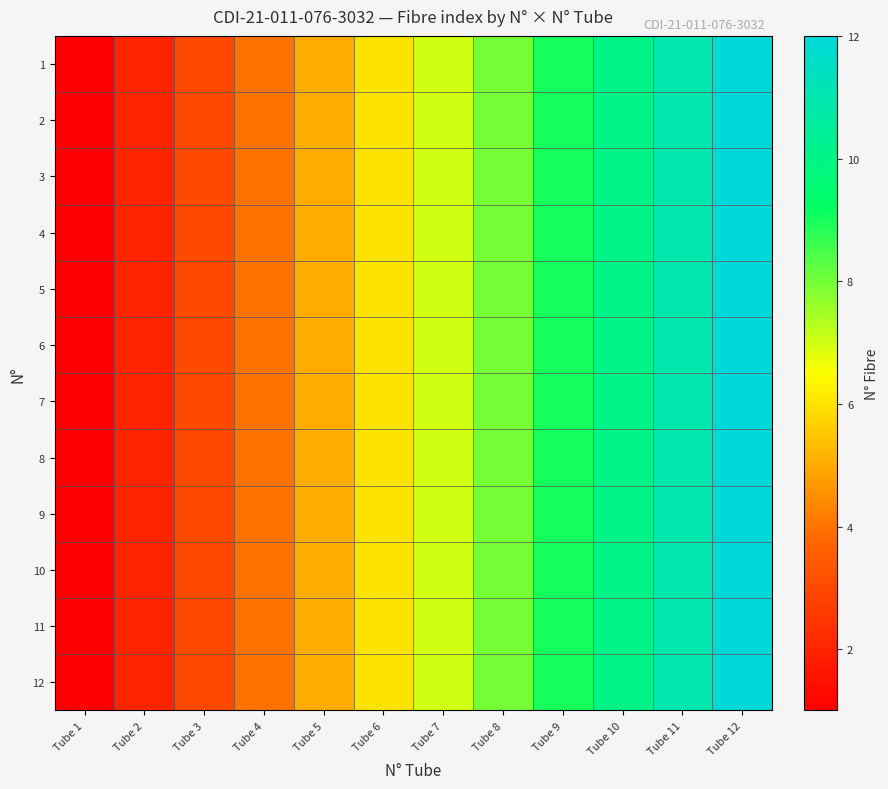

Reading right to left, list all the values displayed in this chart.

1: Tube 12=12	Tube 11=11	Tube 10=10	Tube 9=9	Tube 8=8	Tube 7=7	Tube 6=6	Tube 5=5	Tube 4=4	Tube 3=3	Tube 2=2	Tube 1=1
2: Tube 12=12	Tube 11=11	Tube 10=10	Tube 9=9	Tube 8=8	Tube 7=7	Tube 6=6	Tube 5=5	Tube 4=4	Tube 3=3	Tube 2=2	Tube 1=1
3: Tube 12=12	Tube 11=11	Tube 10=10	Tube 9=9	Tube 8=8	Tube 7=7	Tube 6=6	Tube 5=5	Tube 4=4	Tube 3=3	Tube 2=2	Tube 1=1
4: Tube 12=12	Tube 11=11	Tube 10=10	Tube 9=9	Tube 8=8	Tube 7=7	Tube 6=6	Tube 5=5	Tube 4=4	Tube 3=3	Tube 2=2	Tube 1=1
5: Tube 12=12	Tube 11=11	Tube 10=10	Tube 9=9	Tube 8=8	Tube 7=7	Tube 6=6	Tube 5=5	Tube 4=4	Tube 3=3	Tube 2=2	Tube 1=1
6: Tube 12=12	Tube 11=11	Tube 10=10	Tube 9=9	Tube 8=8	Tube 7=7	Tube 6=6	Tube 5=5	Tube 4=4	Tube 3=3	Tube 2=2	Tube 1=1
7: Tube 12=12	Tube 11=11	Tube 10=10	Tube 9=9	Tube 8=8	Tube 7=7	Tube 6=6	Tube 5=5	Tube 4=4	Tube 3=3	Tube 2=2	Tube 1=1
8: Tube 12=12	Tube 11=11	Tube 10=10	Tube 9=9	Tube 8=8	Tube 7=7	Tube 6=6	Tube 5=5	Tube 4=4	Tube 3=3	Tube 2=2	Tube 1=1
9: Tube 12=12	Tube 11=11	Tube 10=10	Tube 9=9	Tube 8=8	Tube 7=7	Tube 6=6	Tube 5=5	Tube 4=4	Tube 3=3	Tube 2=2	Tube 1=1
10: Tube 12=12	Tube 11=11	Tube 10=10	Tube 9=9	Tube 8=8	Tube 7=7	Tube 6=6	Tube 5=5	Tube 4=4	Tube 3=3	Tube 2=2	Tube 1=1
11: Tube 12=12	Tube 11=11	Tube 10=10	Tube 9=9	Tube 8=8	Tube 7=7	Tube 6=6	Tube 5=5	Tube 4=4	Tube 3=3	Tube 2=2	Tube 1=1
12: Tube 12=12	Tube 11=11	Tube 10=10	Tube 9=9	Tube 8=8	Tube 7=7	Tube 6=6	Tube 5=5	Tube 4=4	Tube 3=3	Tube 2=2	Tube 1=1